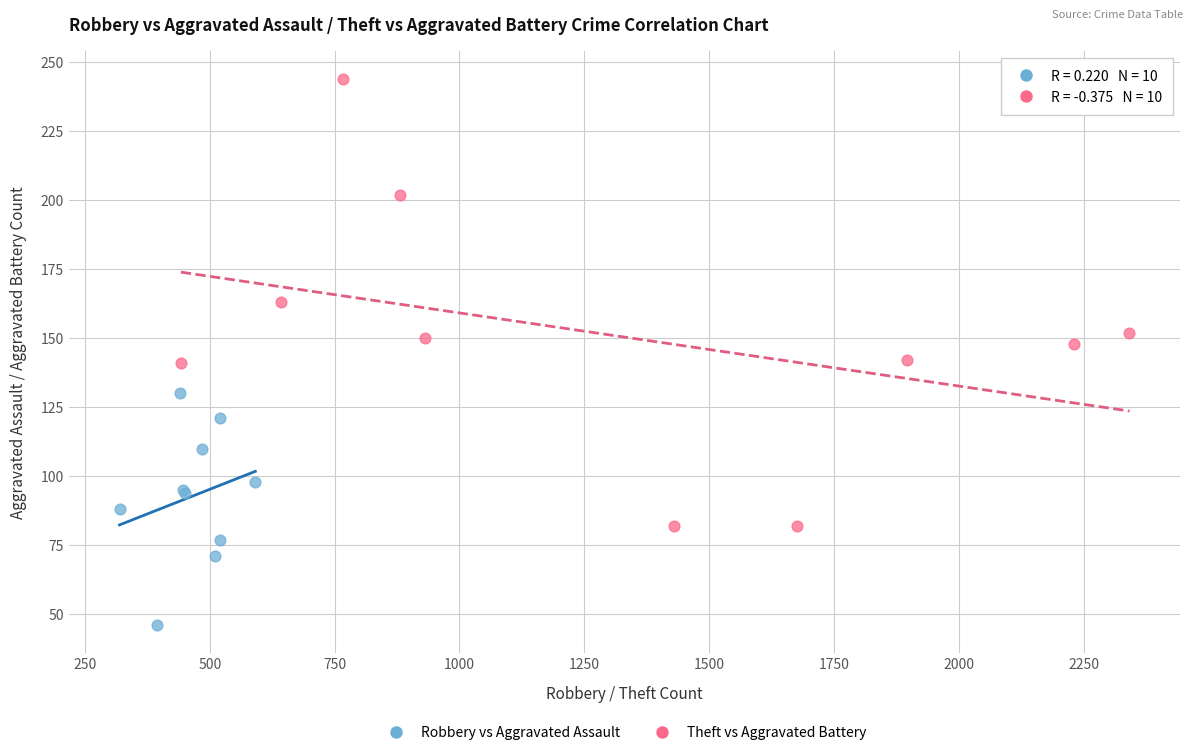

Which series contains the highest Y value?

Theft vs Aggravated Battery